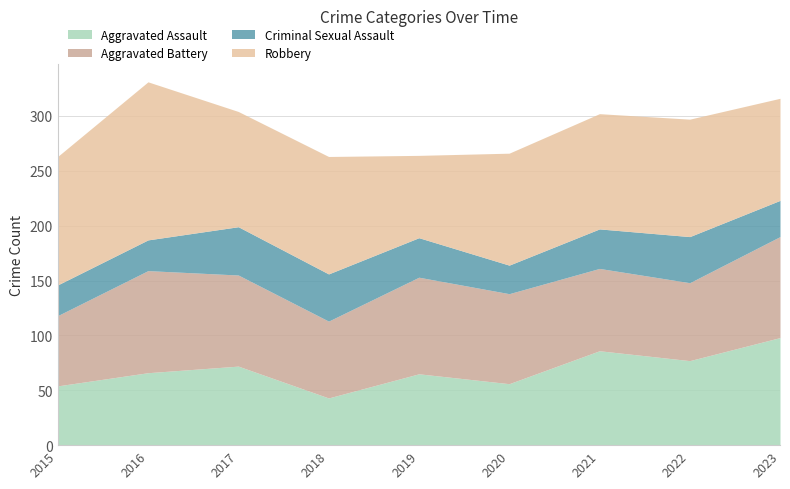

Reading right to left, what are all the values shown in this chart?

Aggravated Assault: 98	77	86	56	65	43	72	66	54
Aggravated Battery: 92	71	75	82	88	70	83	93	64
Criminal Sexual Assault: 33	42	36	26	36	43	44	28	28
Robbery: 93	107	105	102	75	107	105	144	117